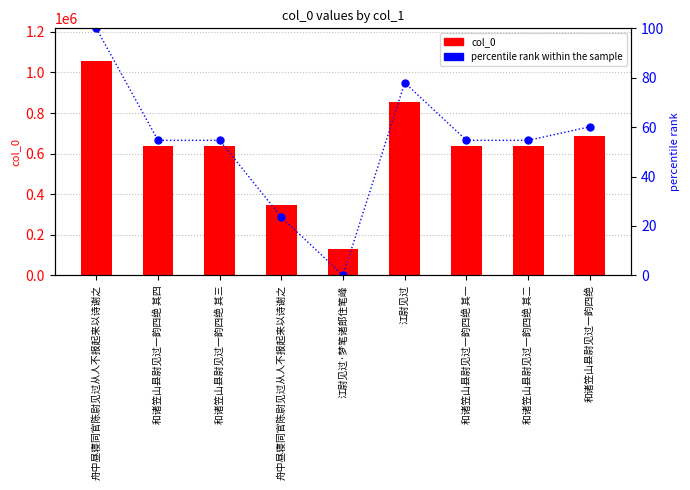

At which label does percentile rank within the sample first exceed 54?

舟中昼寝同官陈尉见过从人不报起来以诗谢之